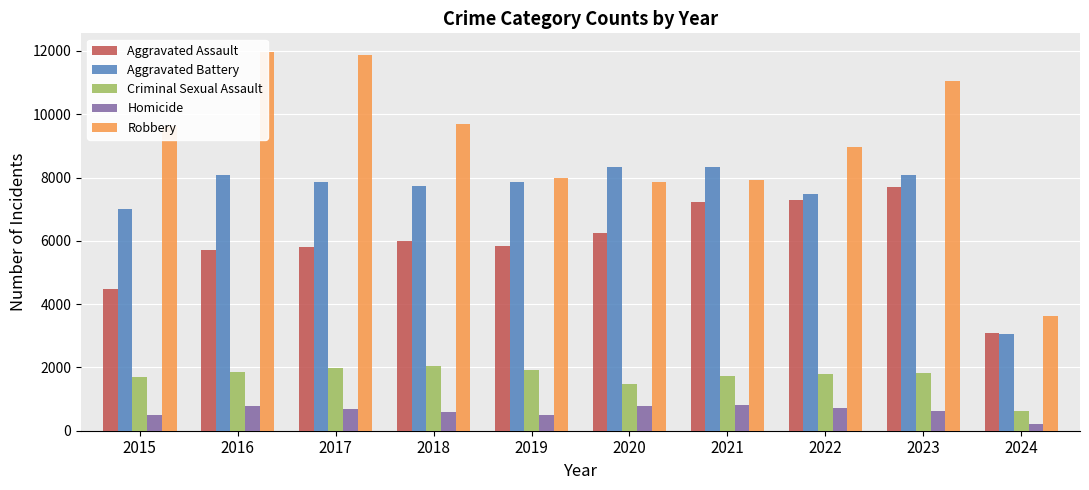

What is the sum of the Homicide values at 2017 and 2023?

1297